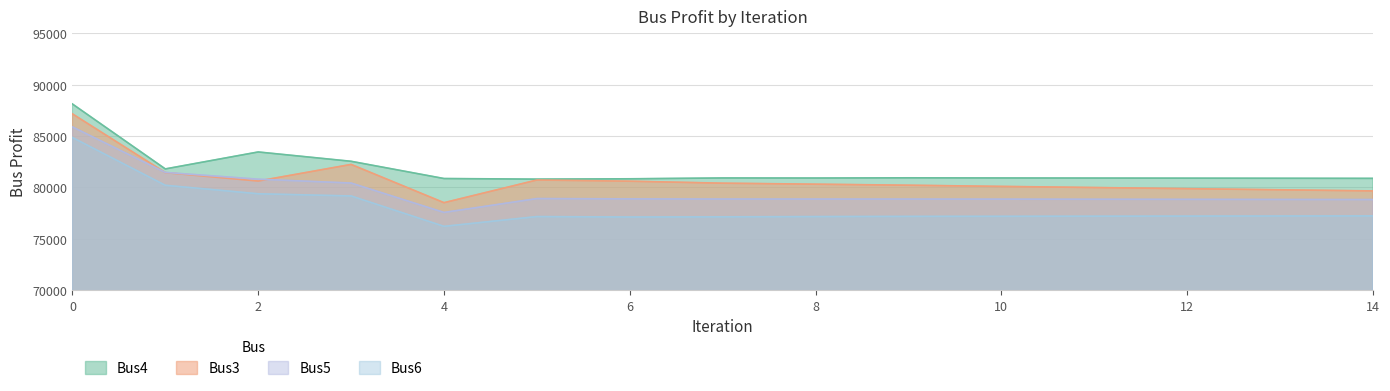

Between 3 and 5, which is larger?

3